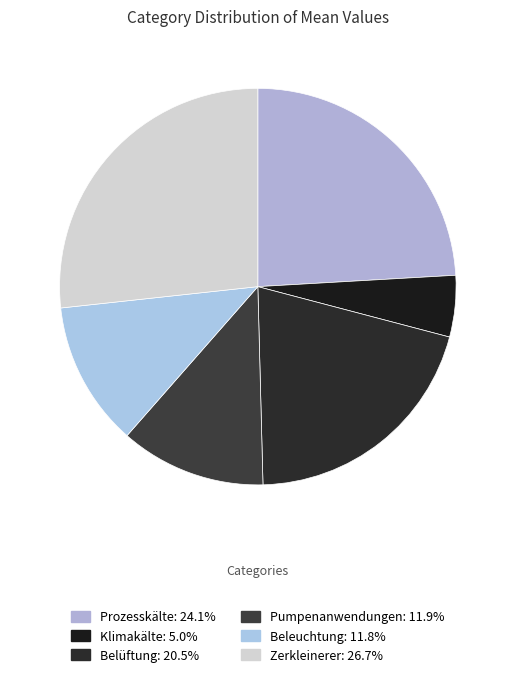

Is there any slice that represents more than half of the pie?

No